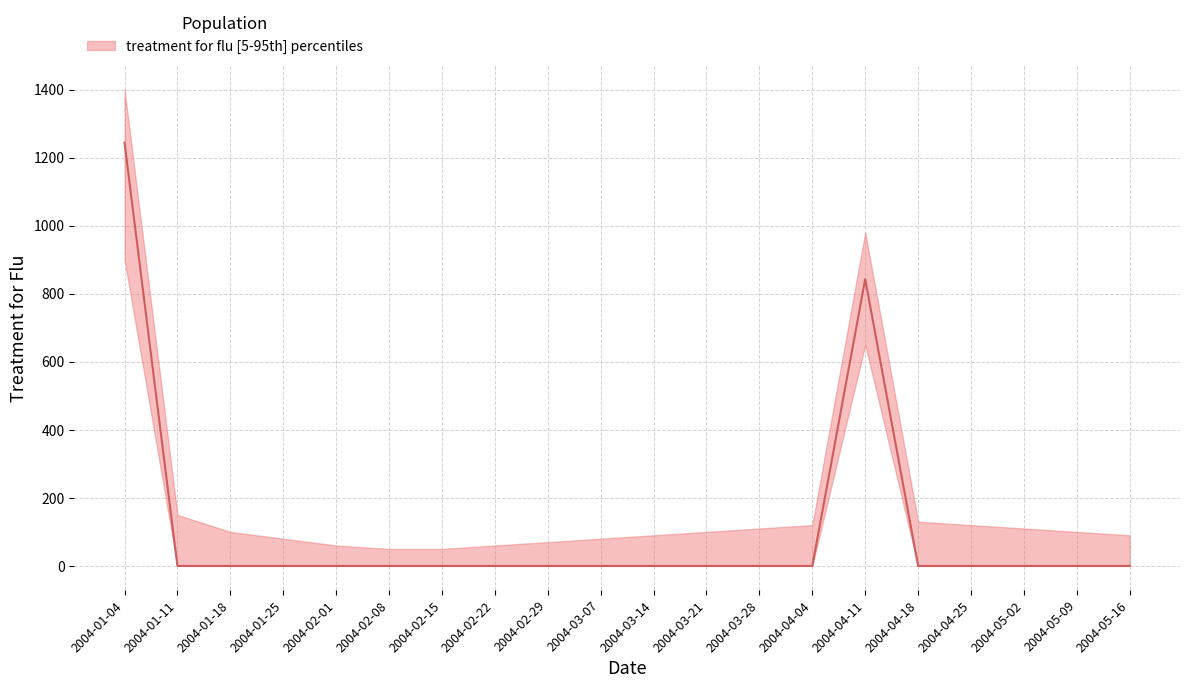

True or false: the data shows 0.0 at 2004-02-22.

True